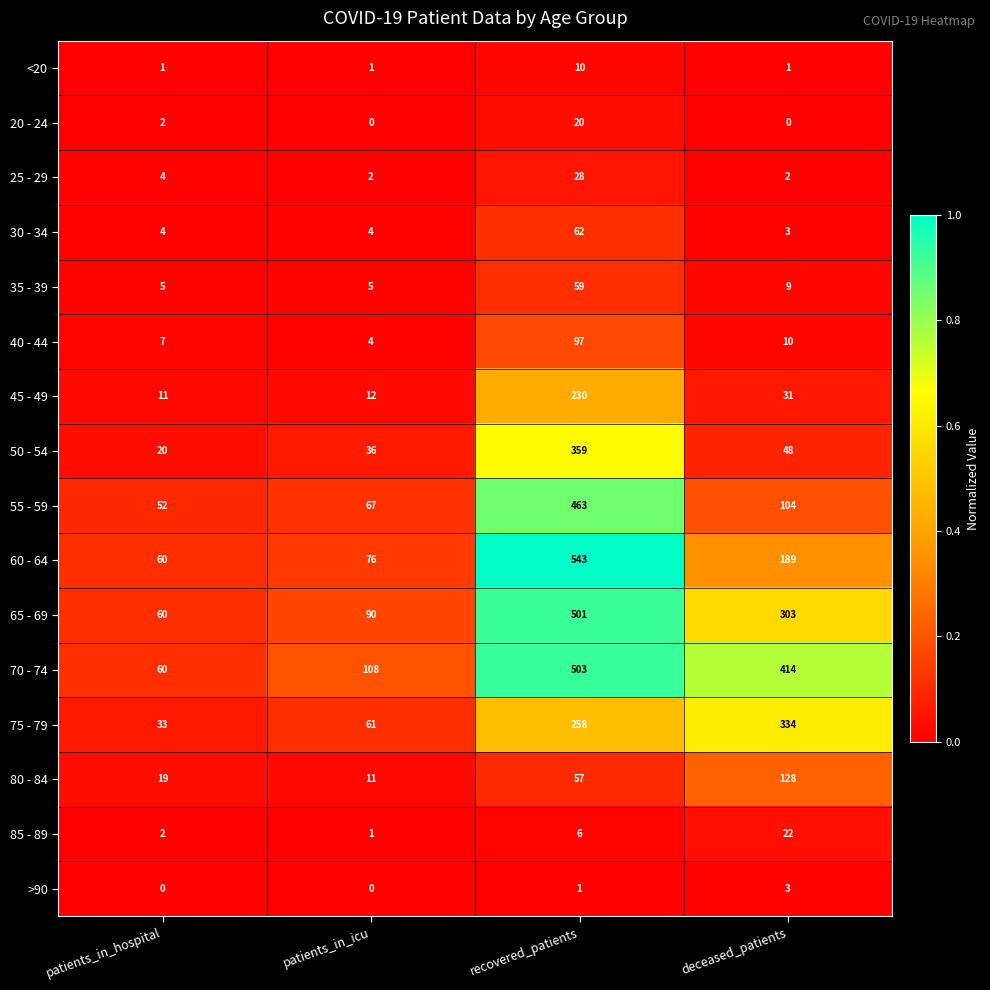

What is the average value of the 80 - 84 series?

54